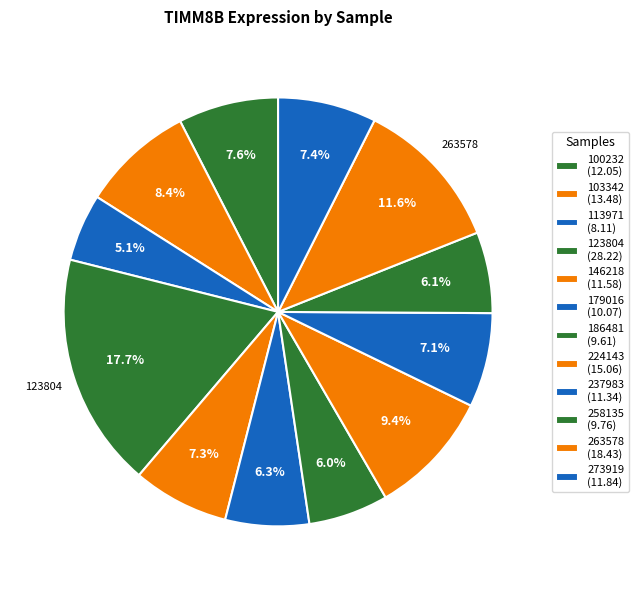

Is 273919 the majority of the pie?

No